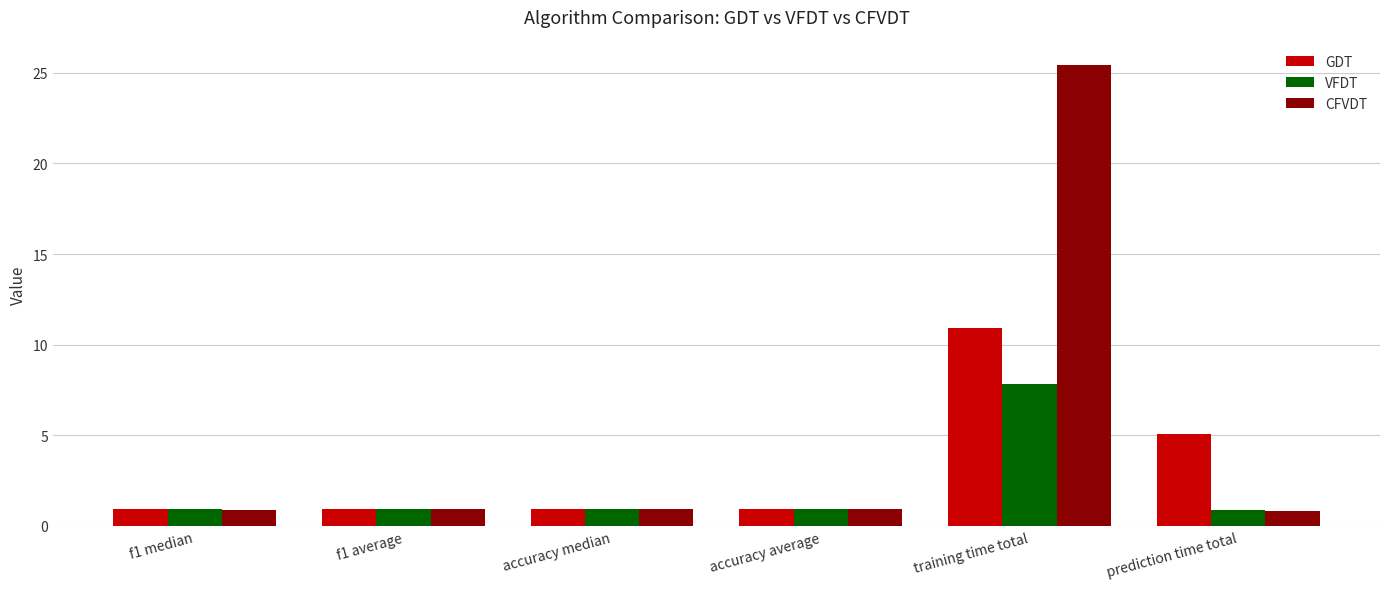

How many bars are there in each group?

3